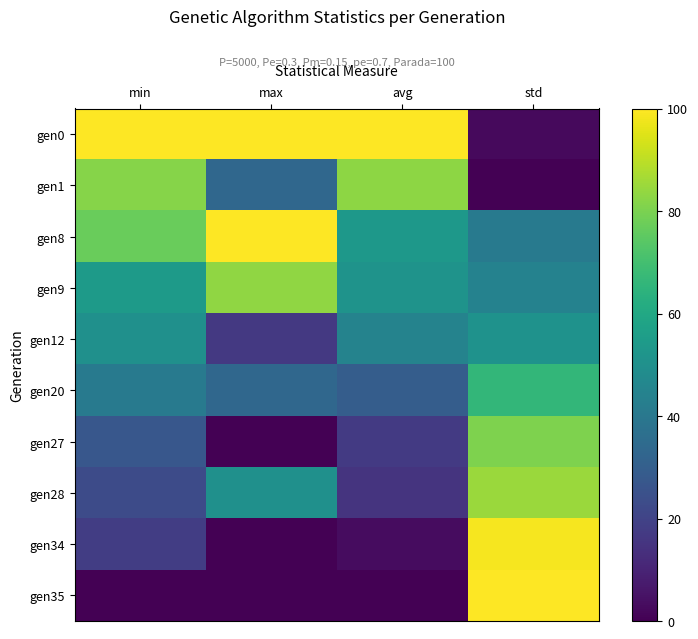

At std, list the series in order from smallest to largest.

gen1, gen0, gen8, gen9, gen12, gen20, gen27, gen28, gen34, gen35